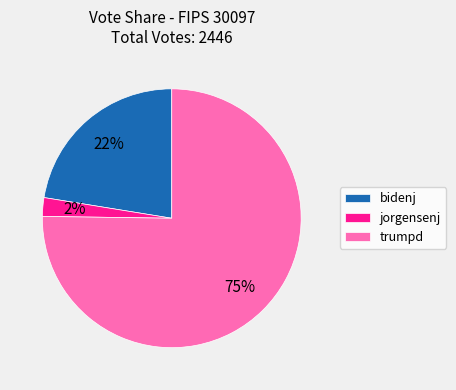

Does any single category account for the majority?

Yes